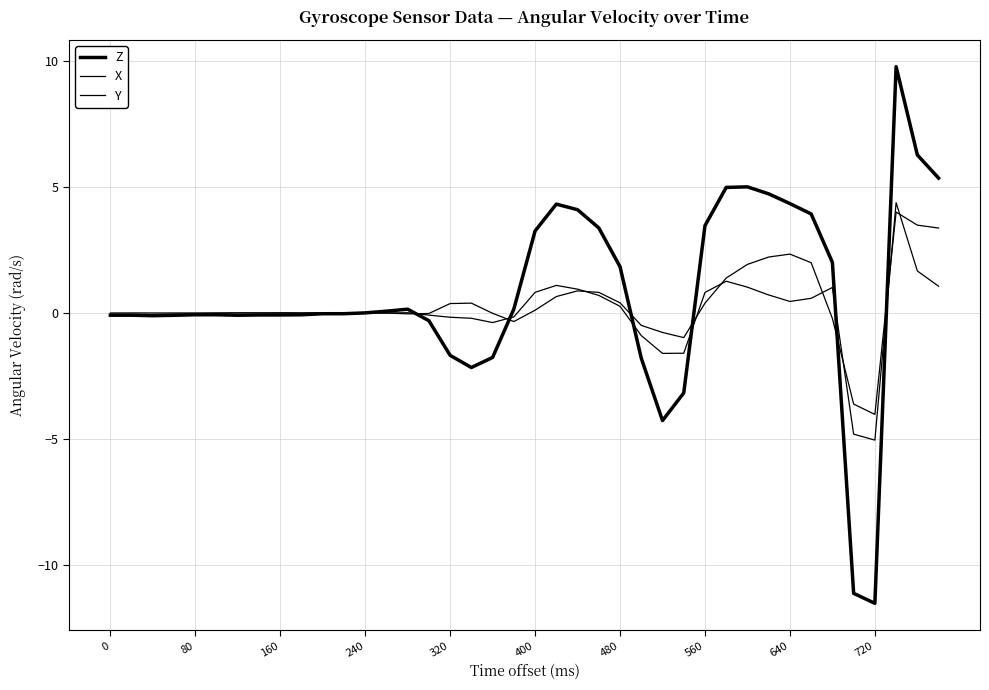

What is the average value of the Z series?

0.7